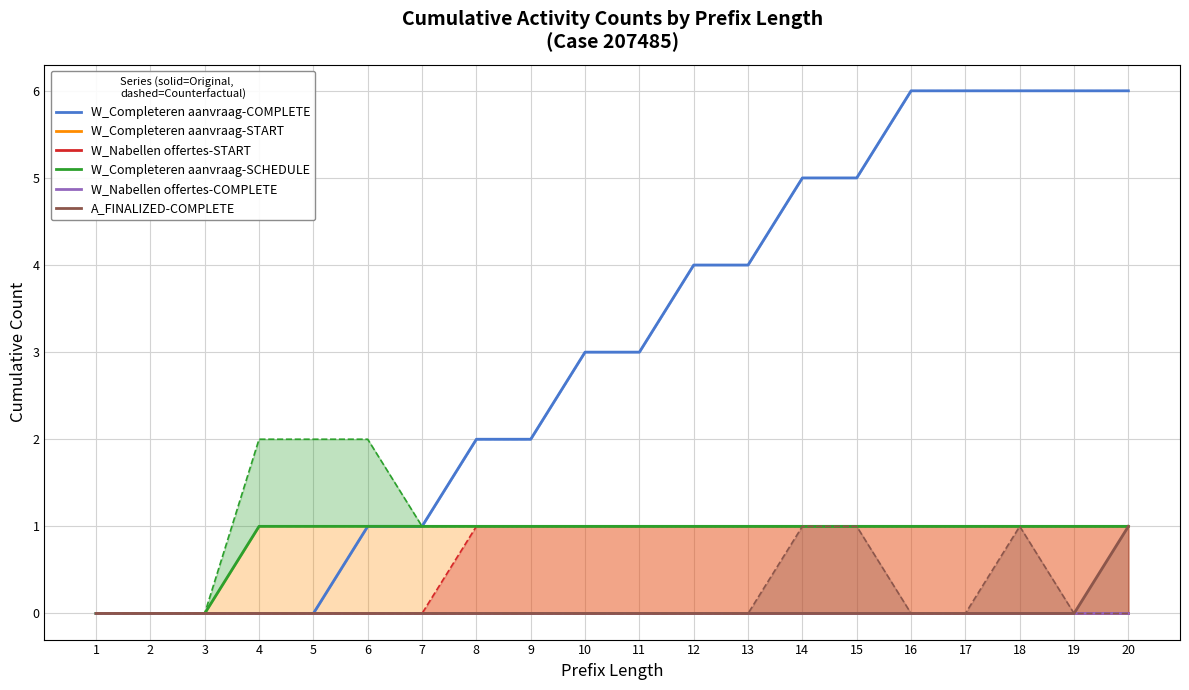

What is the highest value of the W_Completeren aanvraag-COMPLETE series?

6